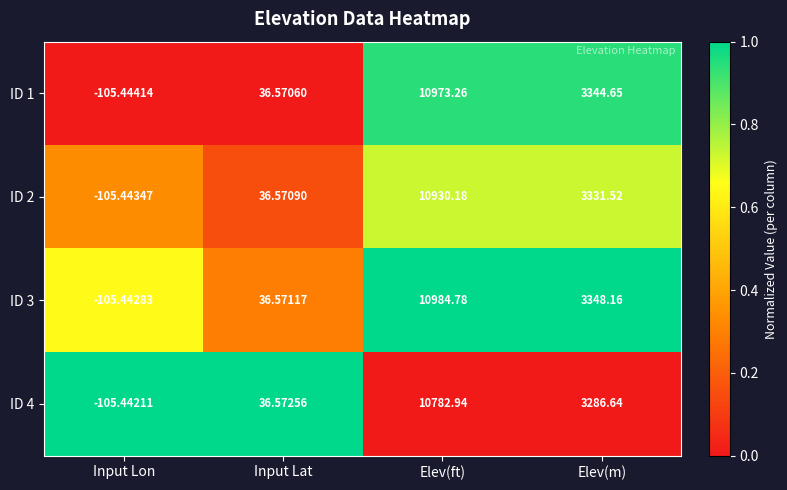

How many data points in ID 4 are less than 3286?

2